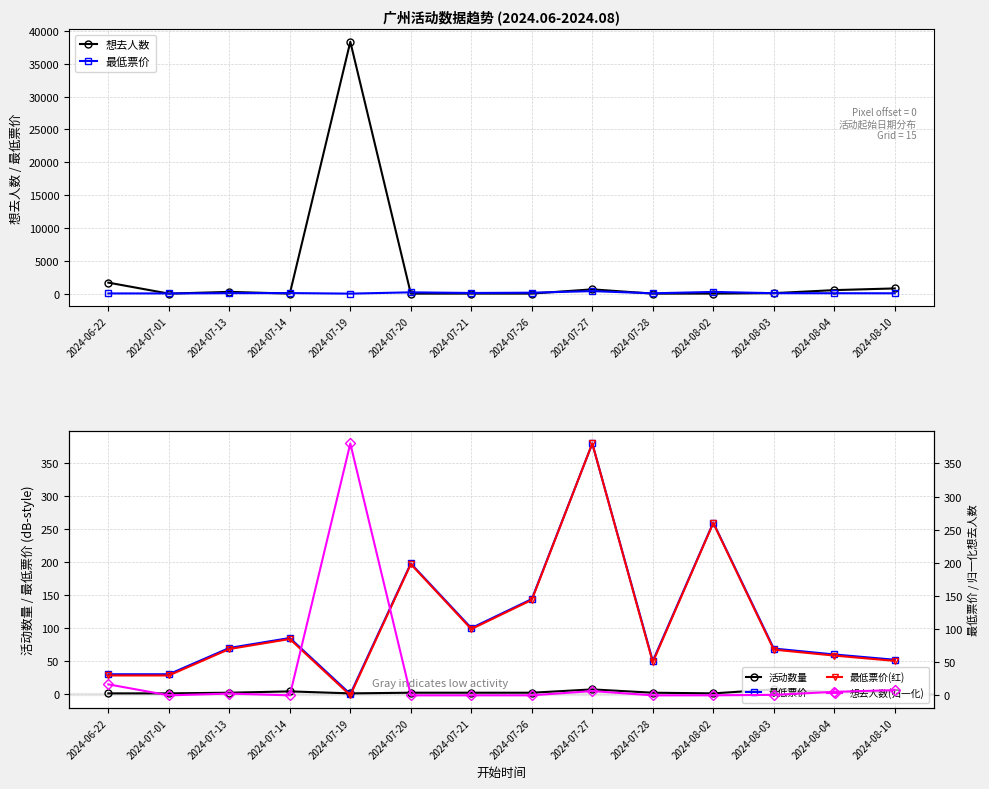

Reading left to right, extract all data points from this chart.

想去人数: 2024-06-22=1676.0	2024-07-01=0.0	2024-07-13=269.0	2024-07-14=3.0	2024-07-19=38350.0	2024-07-20=0.0	2024-07-21=5.0	2024-07-26=5.0	2024-07-27=653.0	2024-07-28=0.0	2024-08-02=6.0	2024-08-03=74.0	2024-08-04=534.0	2024-08-10=793.0
最低票价: 2024-06-22=30.0	2024-07-01=30.0	2024-07-13=69.9	2024-07-14=85.0	2024-07-19=0.0	2024-07-20=198.0	2024-07-21=100.0	2024-07-26=144.0	2024-07-27=380.0	2024-07-28=50.0	2024-08-02=260.0	2024-08-03=69.0	2024-08-04=60.0	2024-08-10=52.0
活动数量: 2024-06-22=1.0	2024-07-01=1.0	2024-07-13=2.0	2024-07-14=4.0	2024-07-19=1.0	2024-07-20=2.0	2024-07-21=2.0	2024-07-26=2.0	2024-07-27=7.0	2024-07-28=2.0	2024-08-02=1.0	2024-08-03=7.0	2024-08-04=3.0	2024-08-10=3.0
最低票价(红): 2024-06-22=30.0	2024-07-01=30.0	2024-07-13=69.9	2024-07-14=85.0	2024-07-19=0.0	2024-07-20=198.0	2024-07-21=100.0	2024-07-26=144.0	2024-07-27=380.0	2024-07-28=50.0	2024-08-02=260.0	2024-08-03=69.0	2024-08-04=60.0	2024-08-10=52.0
想去人数(归一化): 2024-06-22=16.6	2024-07-01=0.0	2024-07-13=2.7	2024-07-14=0.0	2024-07-19=380.0	2024-07-20=0.0	2024-07-21=0.0	2024-07-26=0.0	2024-07-27=6.5	2024-07-28=0.0	2024-08-02=0.1	2024-08-03=0.7	2024-08-04=5.3	2024-08-10=7.9